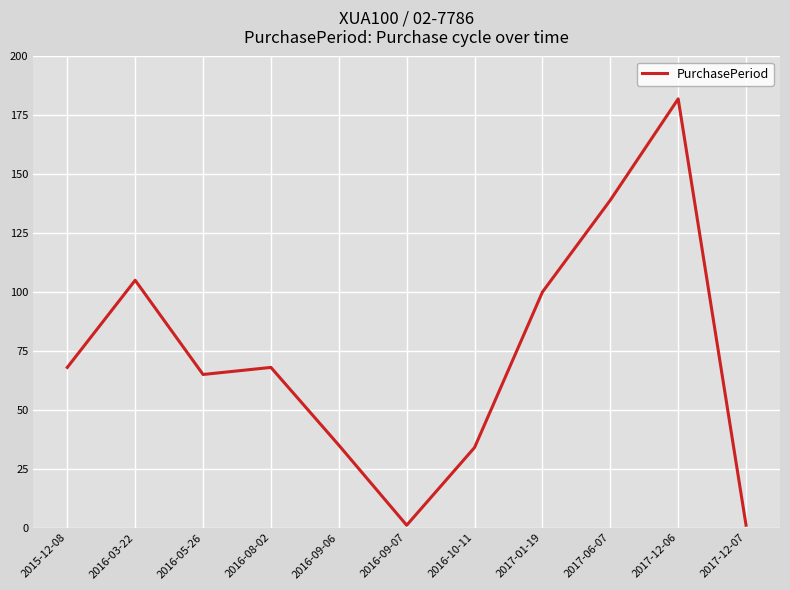

The chart shows a value of 13 at 2016-10-11. True or false?

False